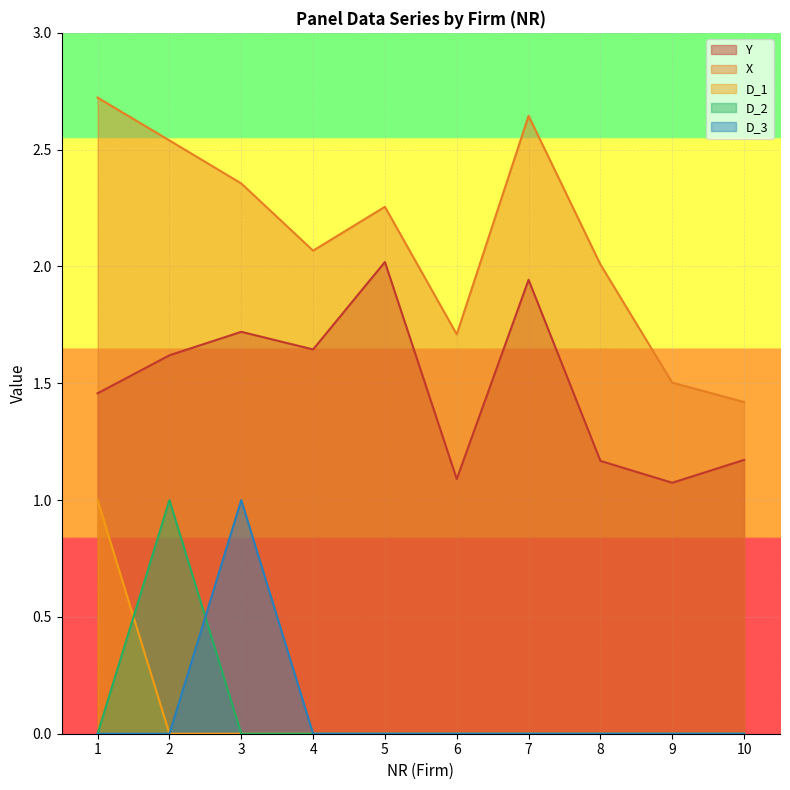

Does the chart display data point markers on the line(s)?

No